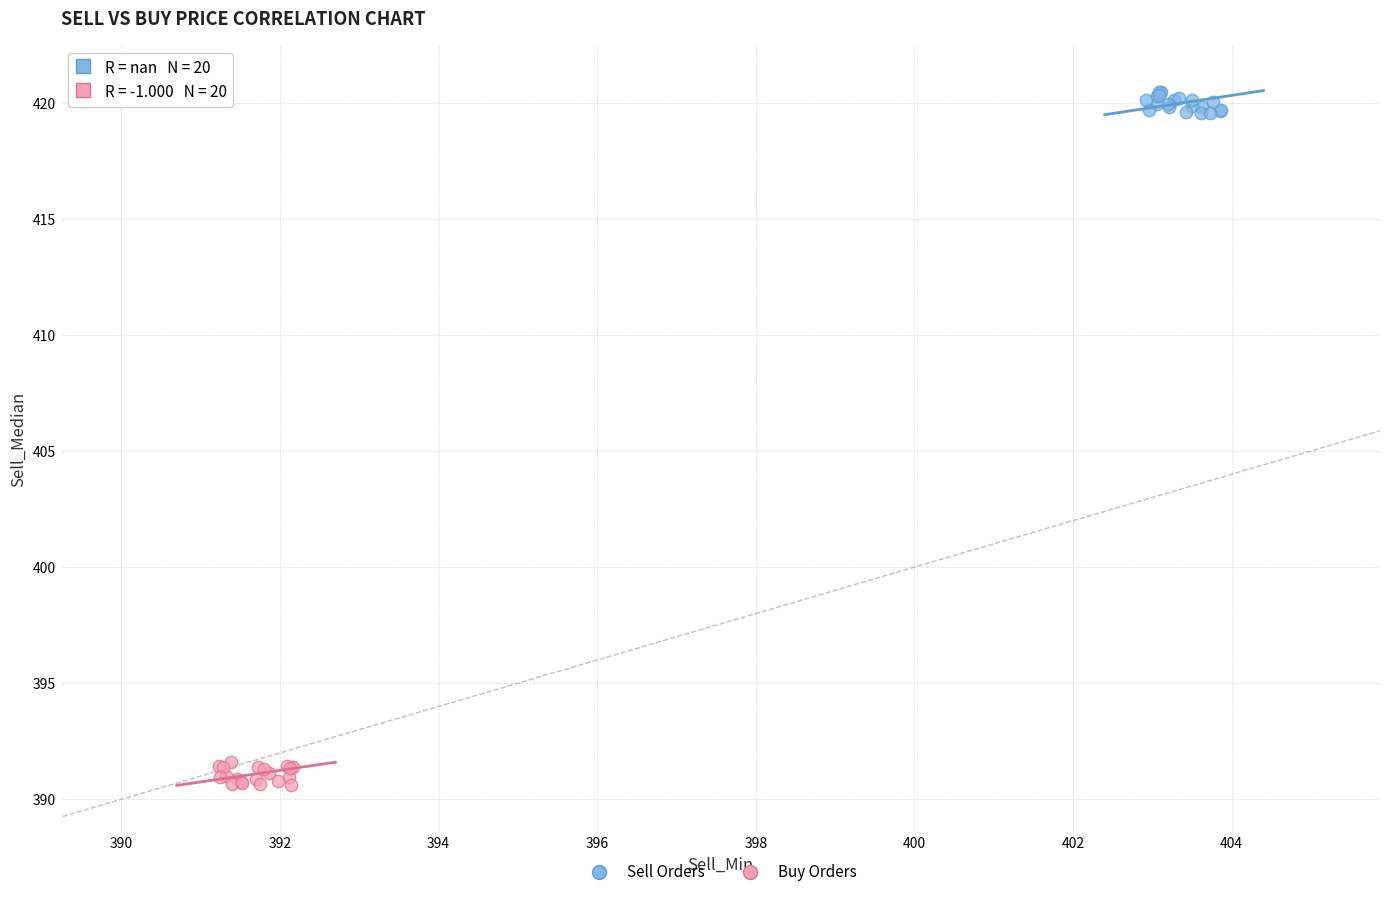

What are all the series names shown in the legend?

Sell Orders, Buy Orders